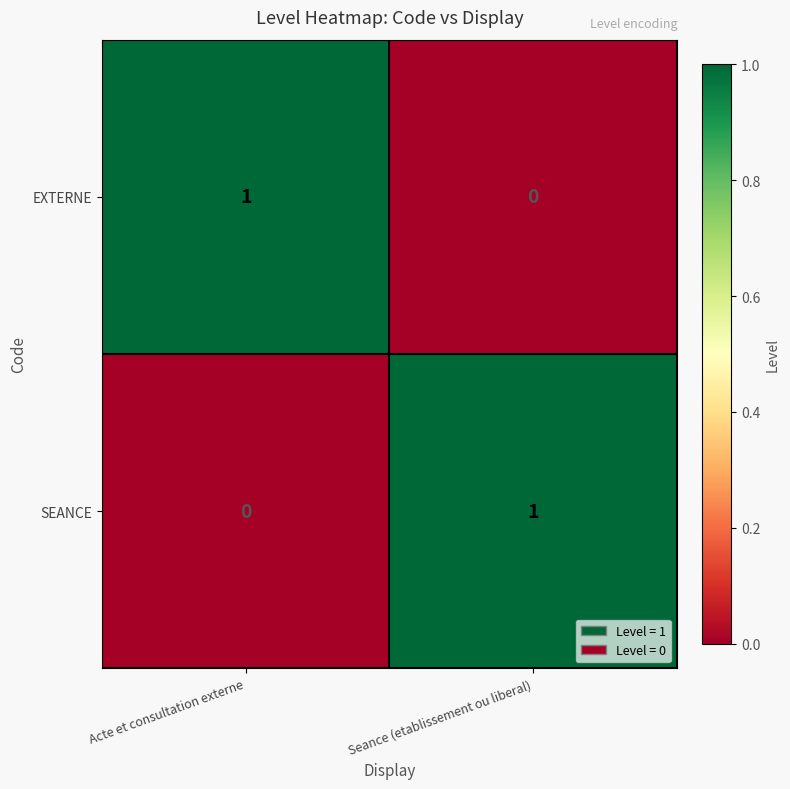

Where is SEANCE nearest to the value 0?

Acte et consultation externe